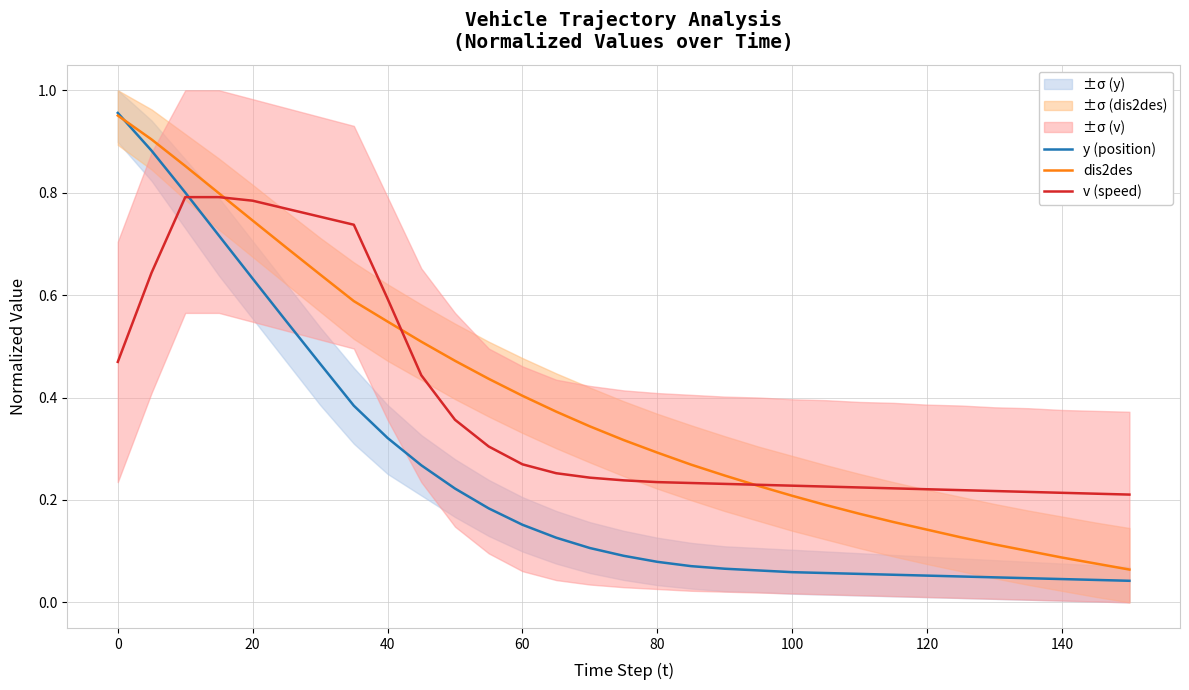

Reading left to right, what are all the values shown in this chart?

y (position): 1.0	0.9	0.8	0.7	0.6	0.5	0.5	0.4	0.3	0.3	0.2	0.2	0.2	0.1	0.1	0.1	0.1	0.1	0.1	0.1	0.1	0.1	0.1	0.1	0.1	0.1	0.0	0.0	0.0	0.0	0.0
dis2des: 1.0	0.9	0.9	0.8	0.7	0.7	0.6	0.6	0.5	0.5	0.5	0.4	0.4	0.4	0.3	0.3	0.3	0.3	0.2	0.2	0.2	0.2	0.2	0.2	0.1	0.1	0.1	0.1	0.1	0.1	0.1
v (speed): 0.5	0.6	0.8	0.8	0.8	0.8	0.8	0.7	0.6	0.4	0.4	0.3	0.3	0.3	0.2	0.2	0.2	0.2	0.2	0.2	0.2	0.2	0.2	0.2	0.2	0.2	0.2	0.2	0.2	0.2	0.2